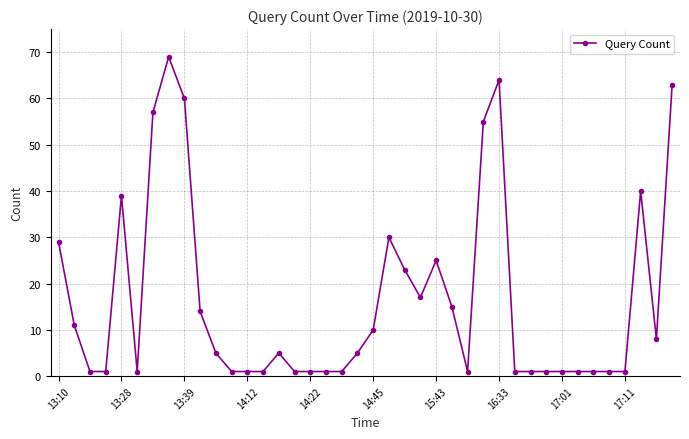

True or false: the data has more than 0 interior local peaks.

True